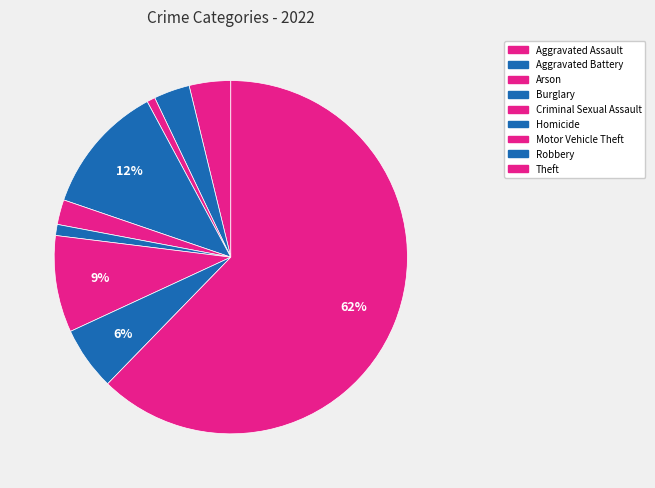

What is the smallest slice in the pie chart?

Arson